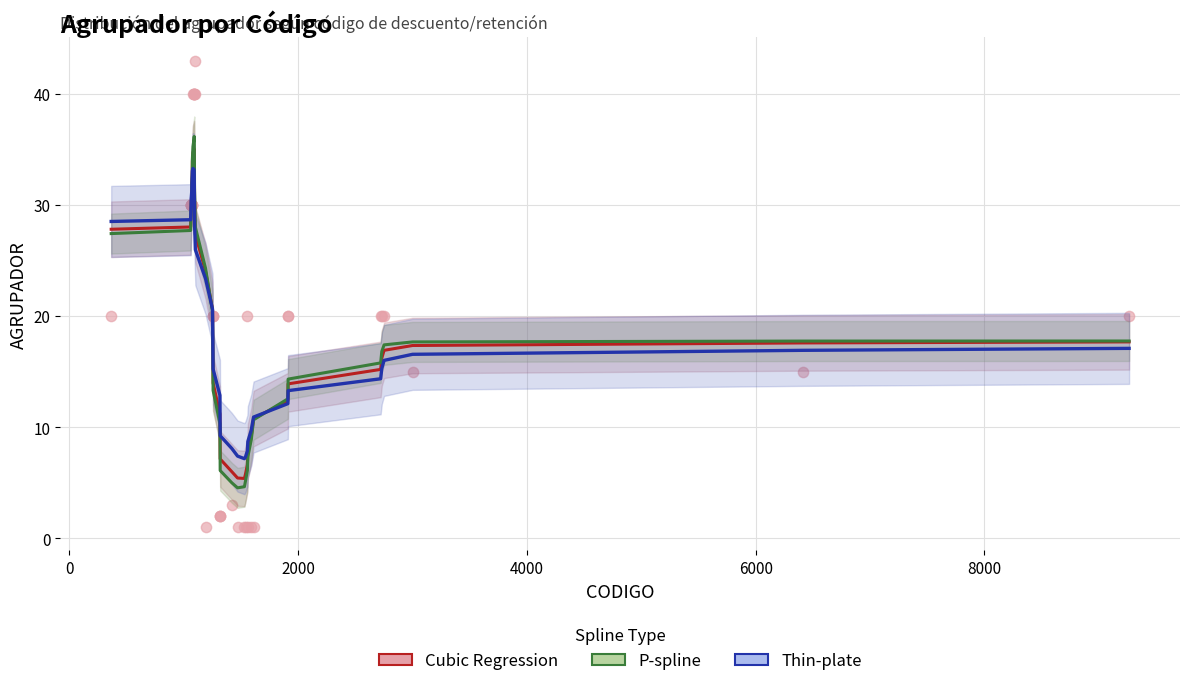

Which series has the widest spread of Y values?

P-spline